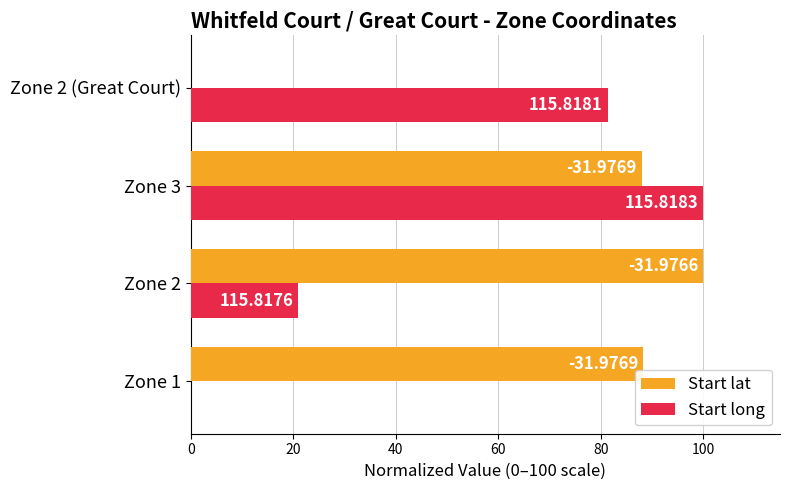

How many bars are there in total?

8